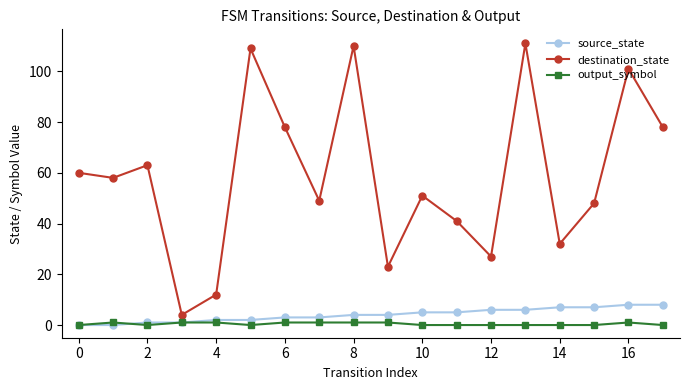

After their last crossing, which series has the higher values: output_symbol or source_state?

source_state